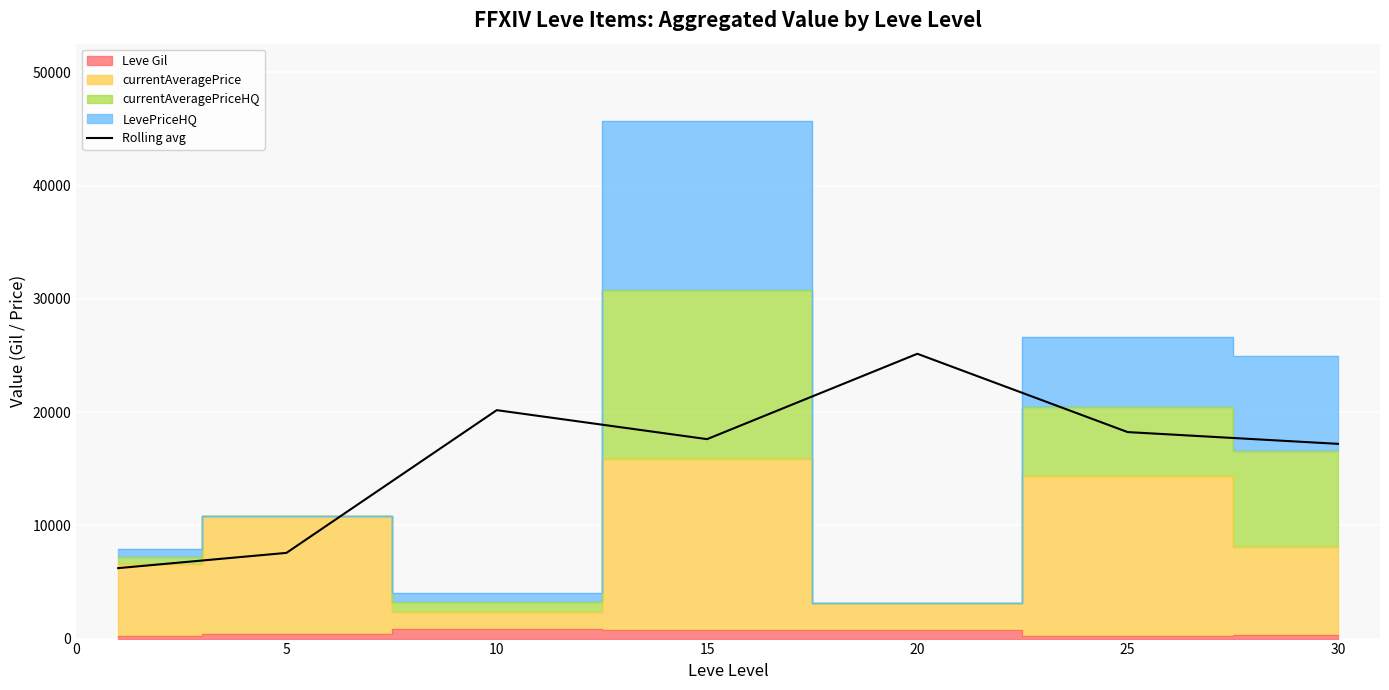

List the labels in order of value, smallest first.

0, 5, 30, 15, 25, 10, 20